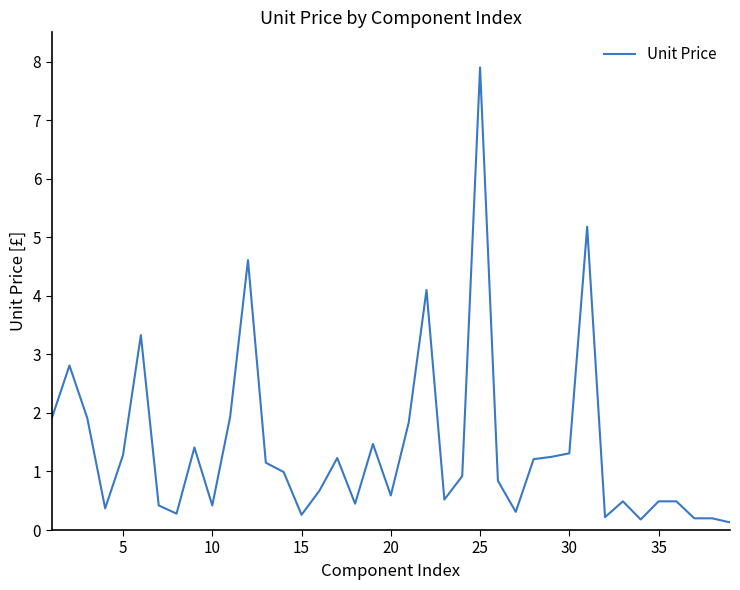

What is the greatest value displayed?

7.9